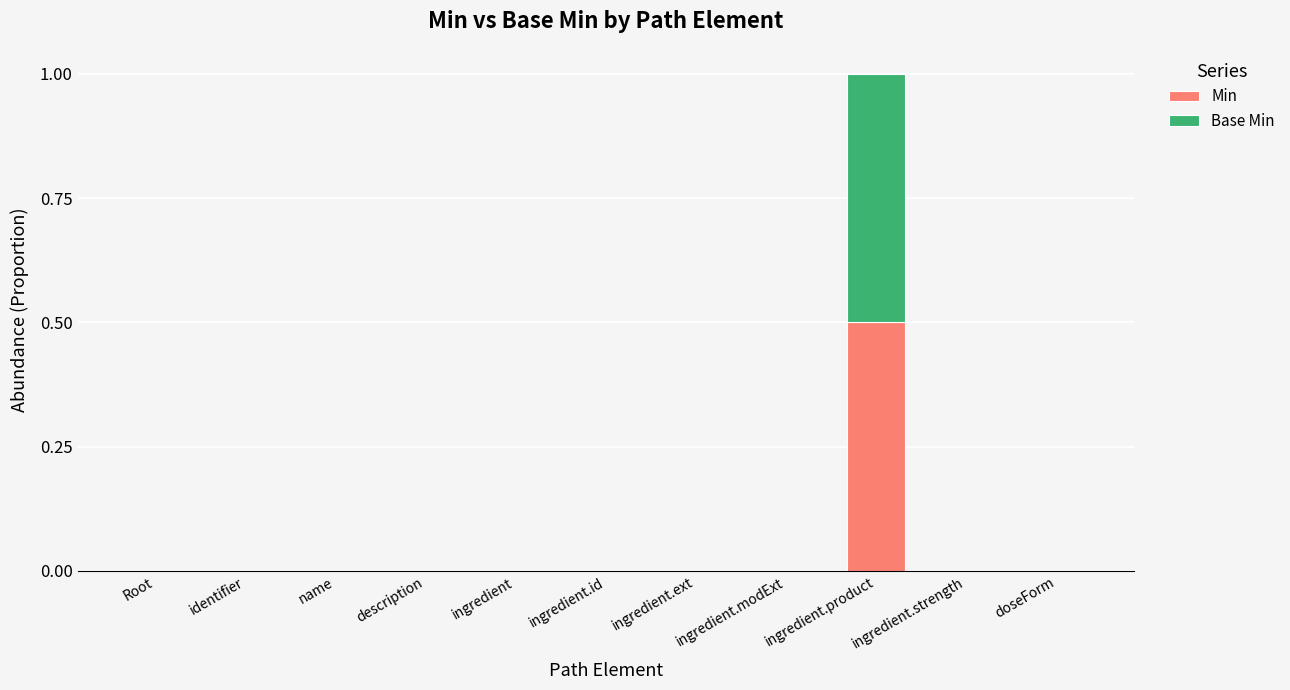

Which category has the highest value in the Min series?

ingredient.product